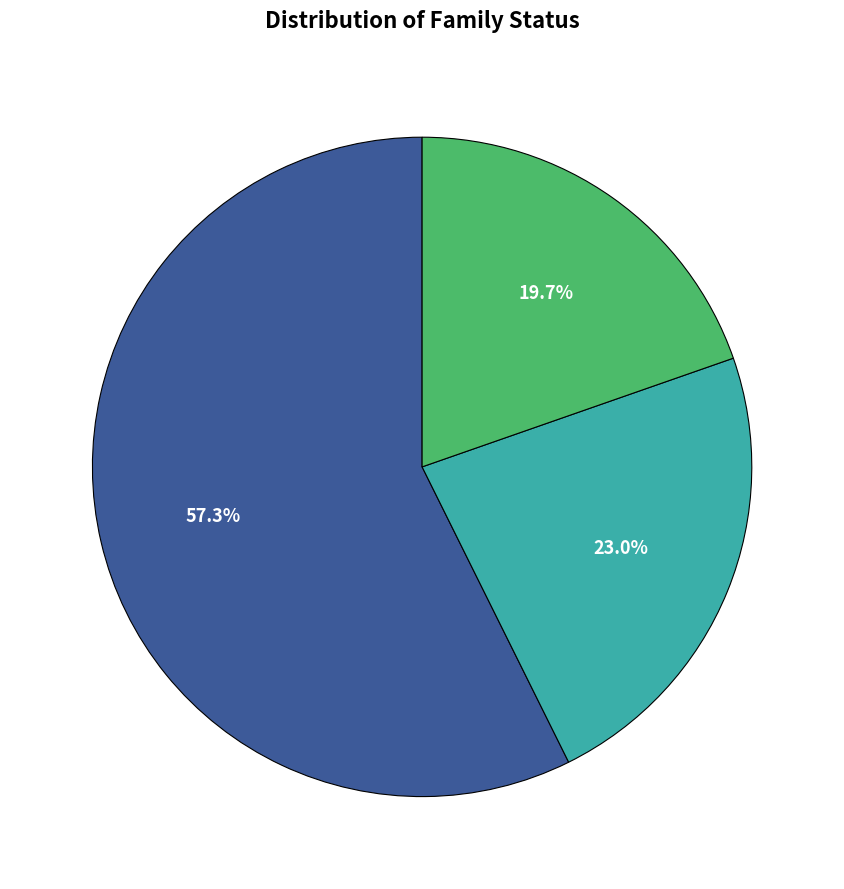

Is there a majority slice in this chart?

Yes